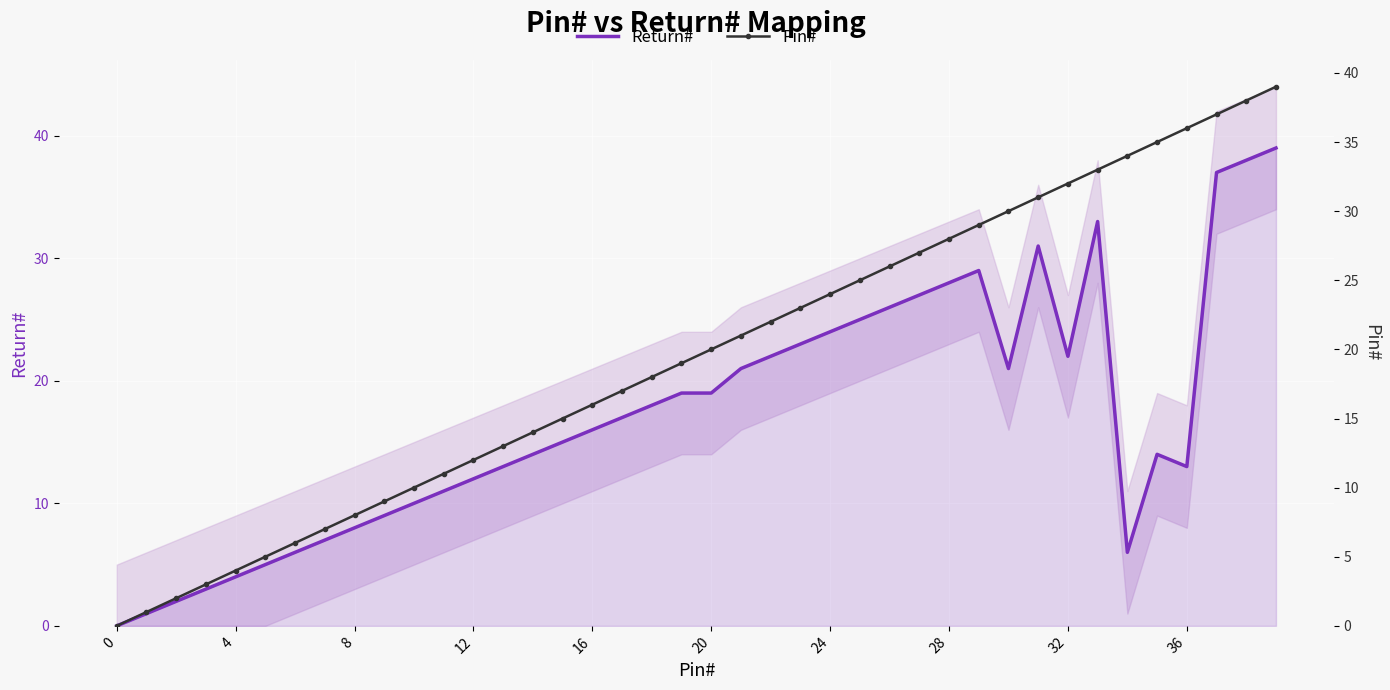

True or false: Pin# and Return# intersect in this chart.

False